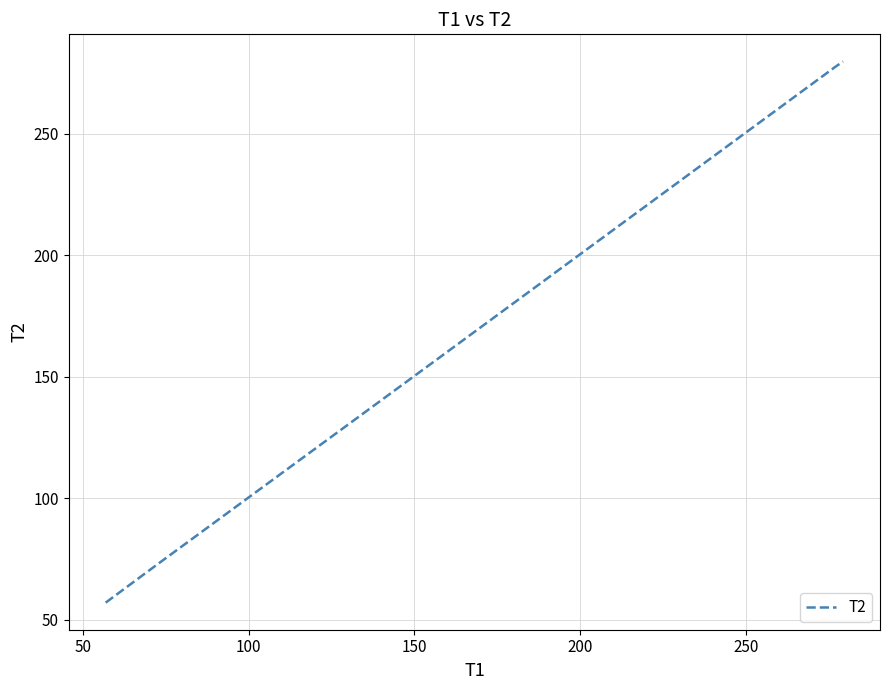

What is the minimum value shown in the chart?

57.0